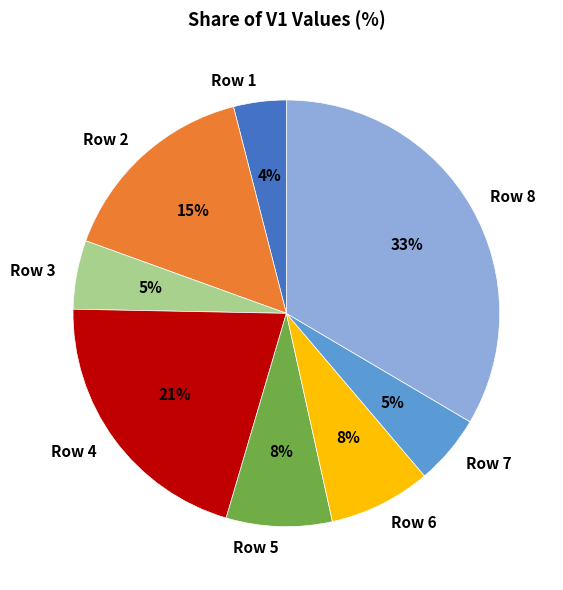

Approximately how many times larger is the value at Row 7 compared to Row 8?

0.2